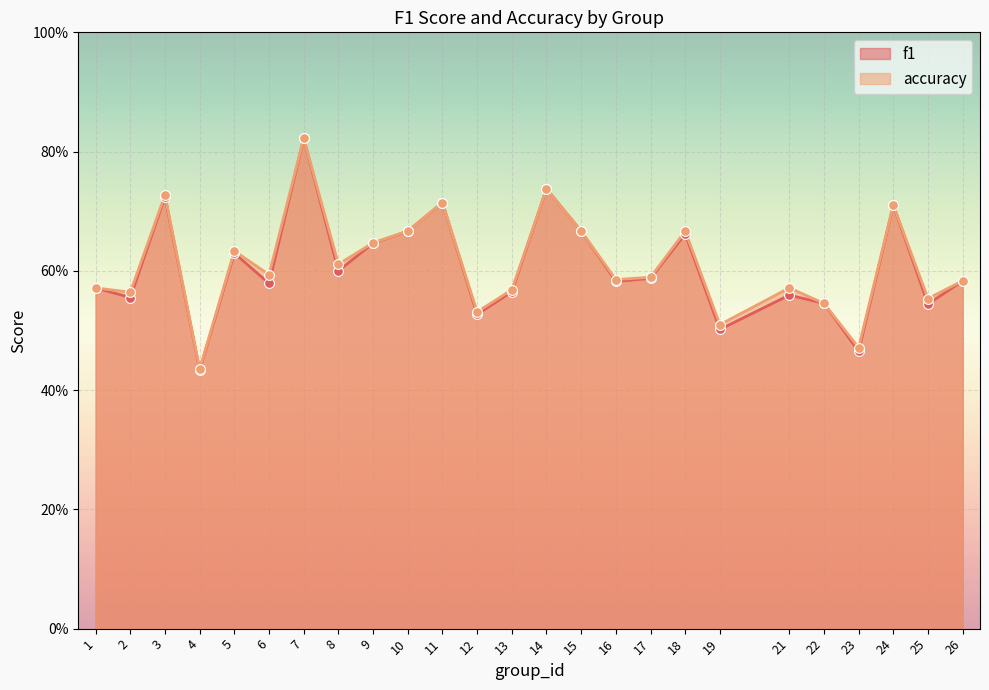

At which category is the sum across all series the highest?

7